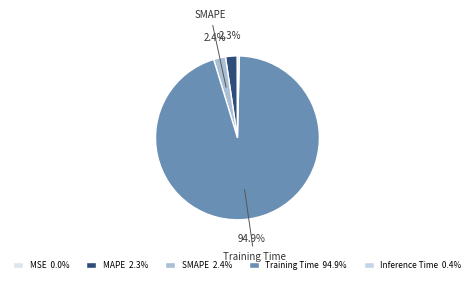

Combined, what portion of the pie is SMAPE and Inference Time?

2.7%